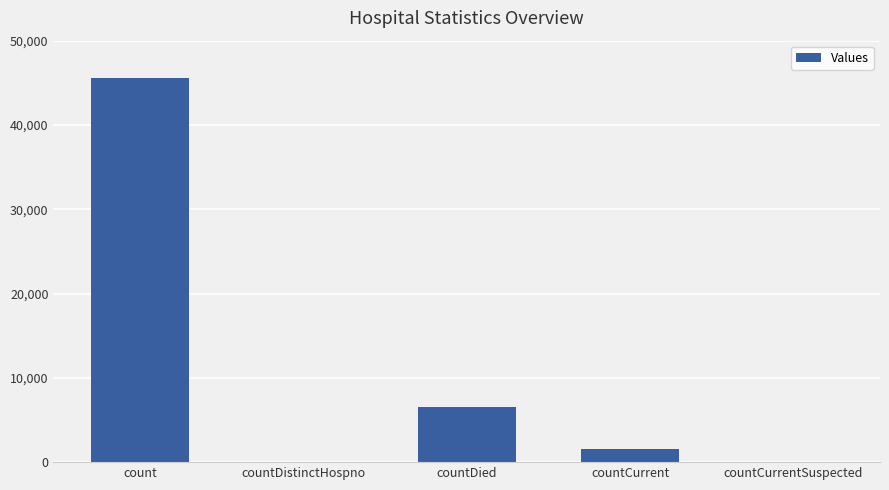

Where is the data nearest to the value 22759?

countDied